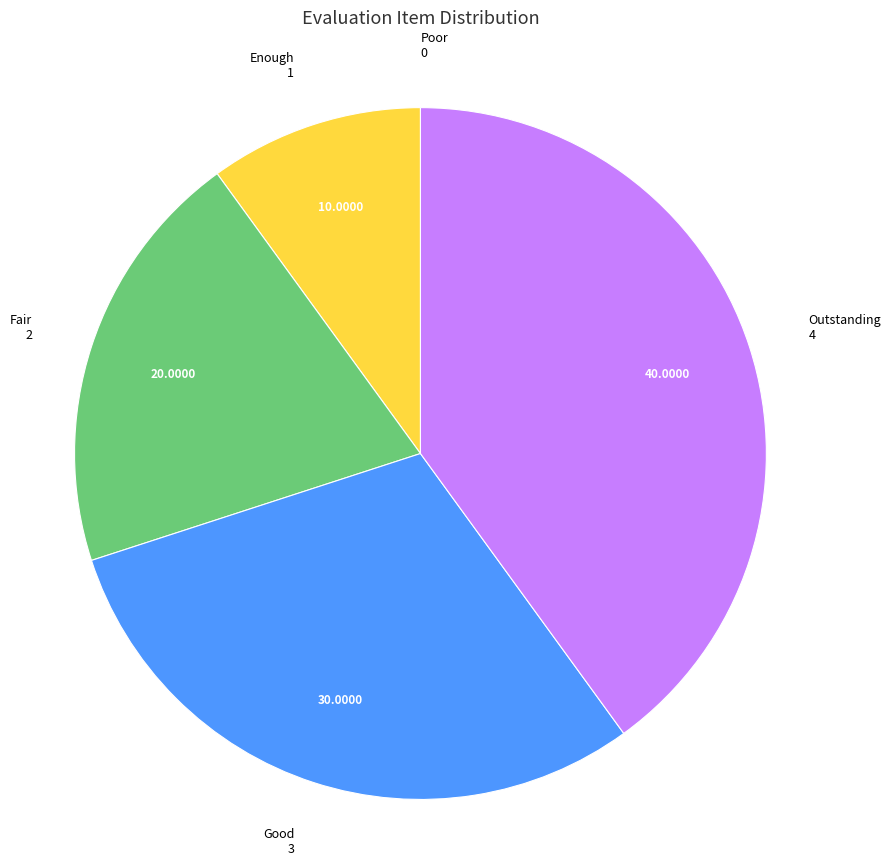

Is Fair the majority of the pie?

No